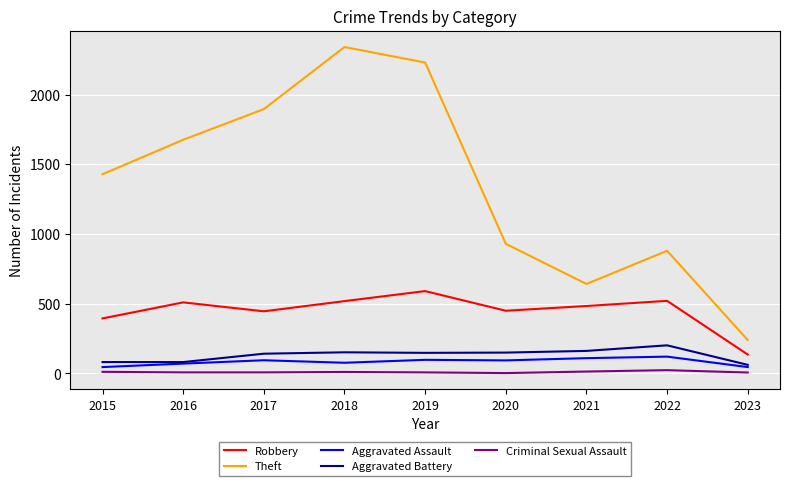

At which label is Robbery closest to 363?

2015